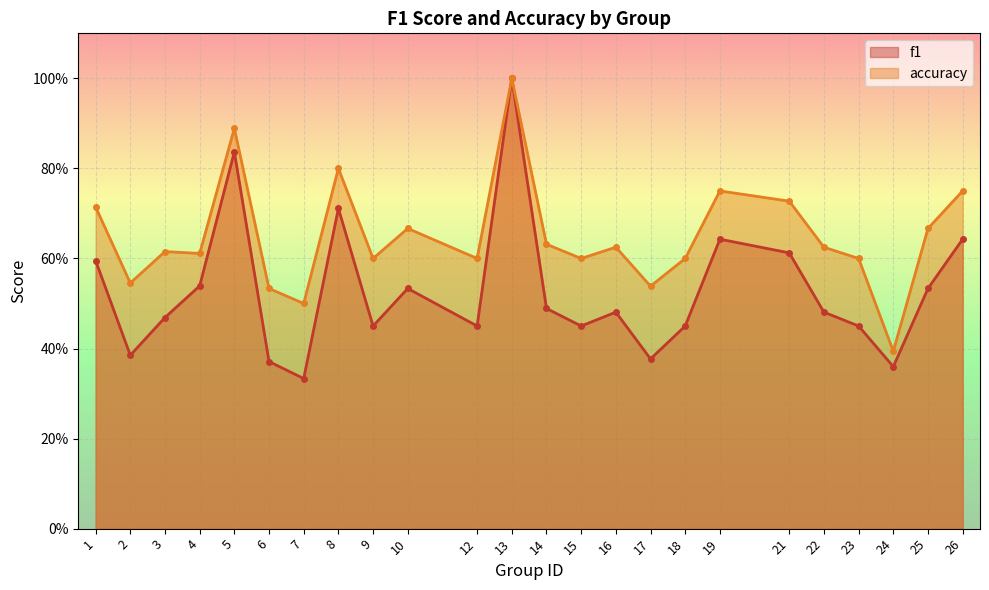

True or false: accuracy and f1 intersect in this chart.

False